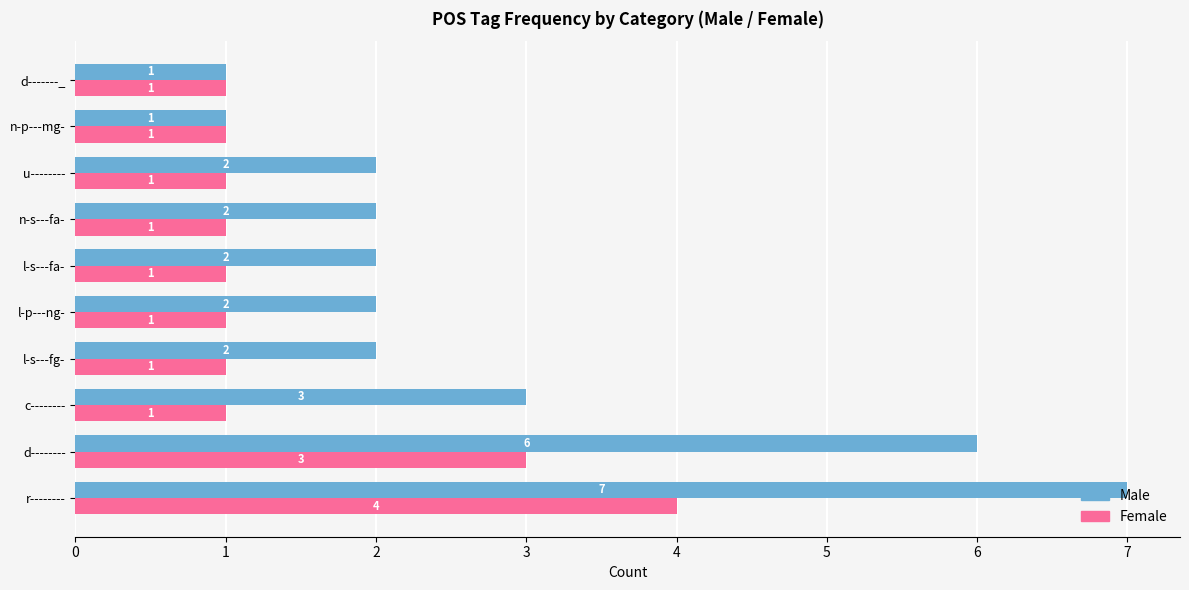

What is the difference between the Male values at r-------- and u--------?

5